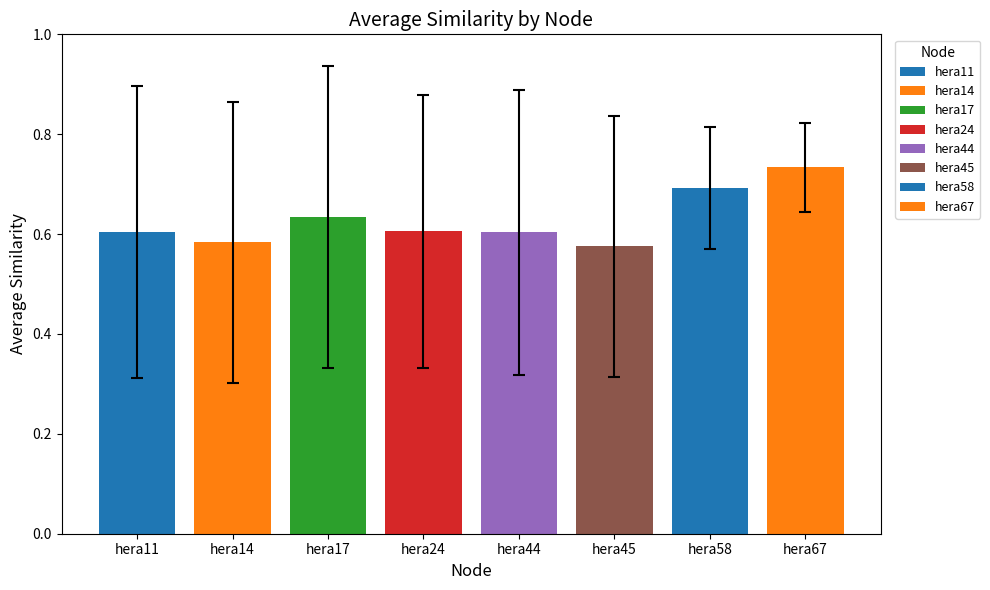

At which category is the sum across all series the highest?

hera67